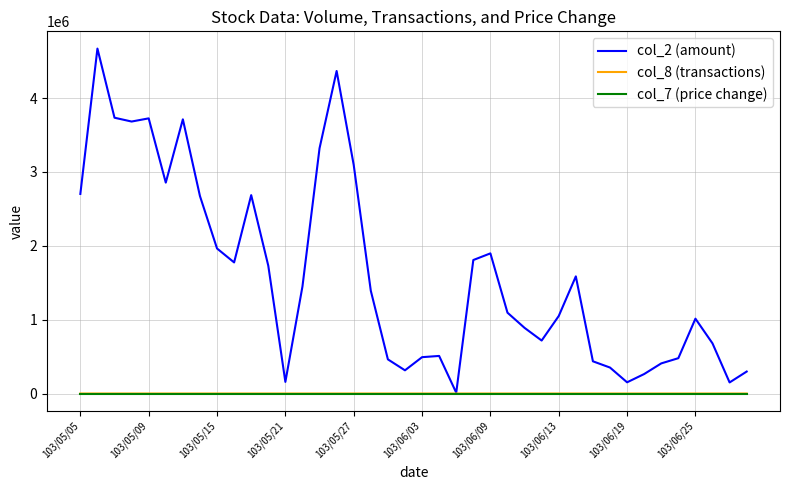

Which series has the largest range (max minus min)?

col_2 (amount)